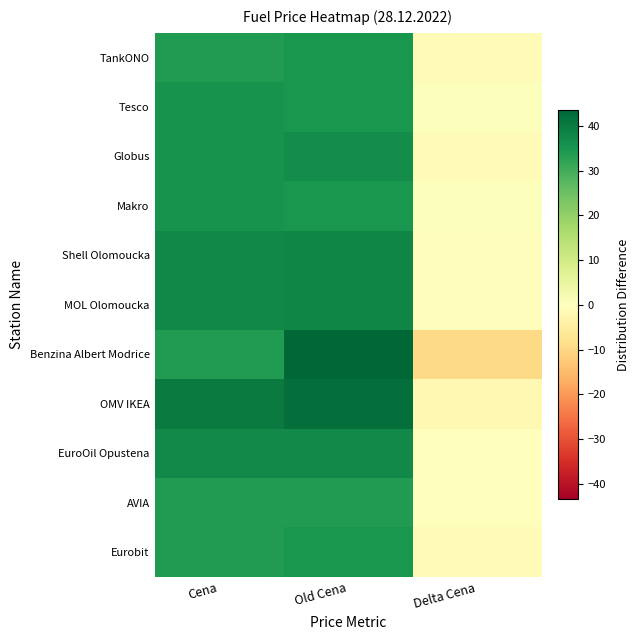

What is the smallest value displayed?

-9.6